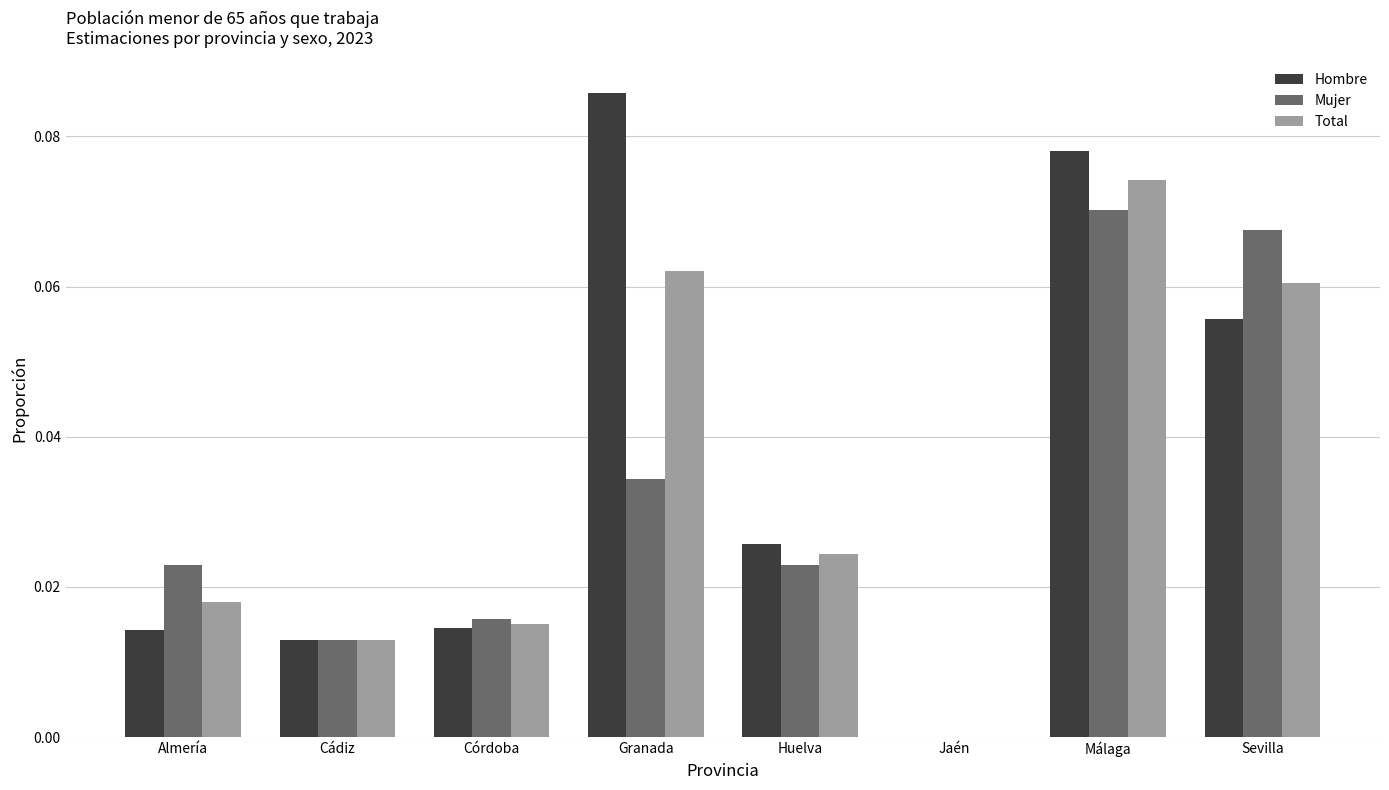

The value of Hombre at Huelva is 0.0. True or false?

True